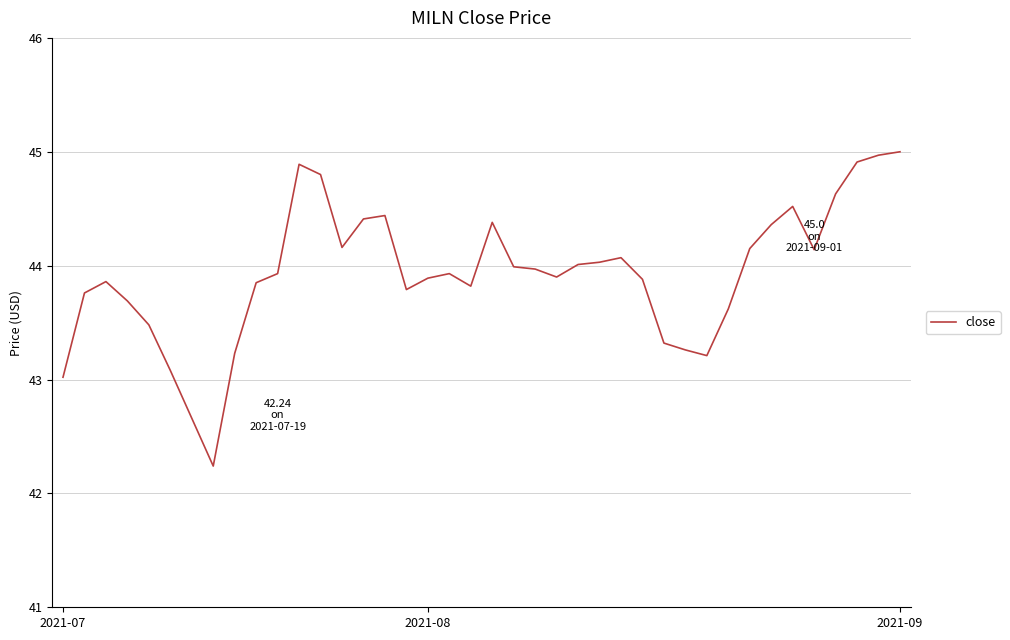

What is the maximum value shown in the chart?

45.0